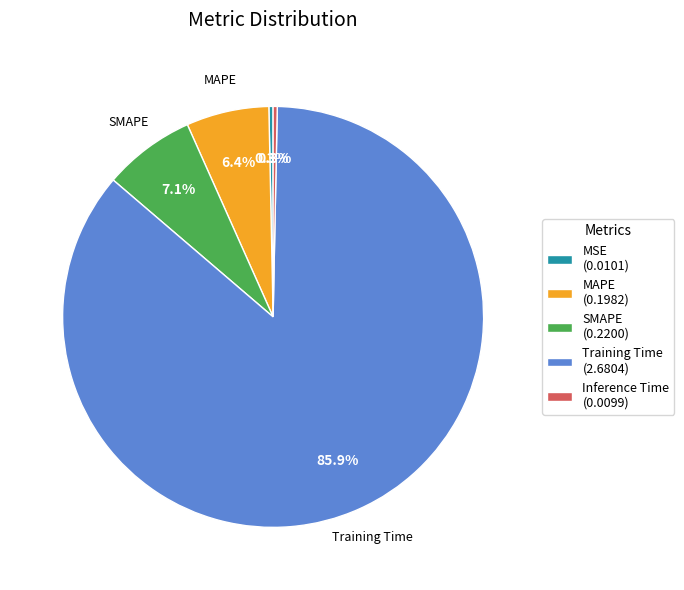

How many segments does this pie chart have?

5